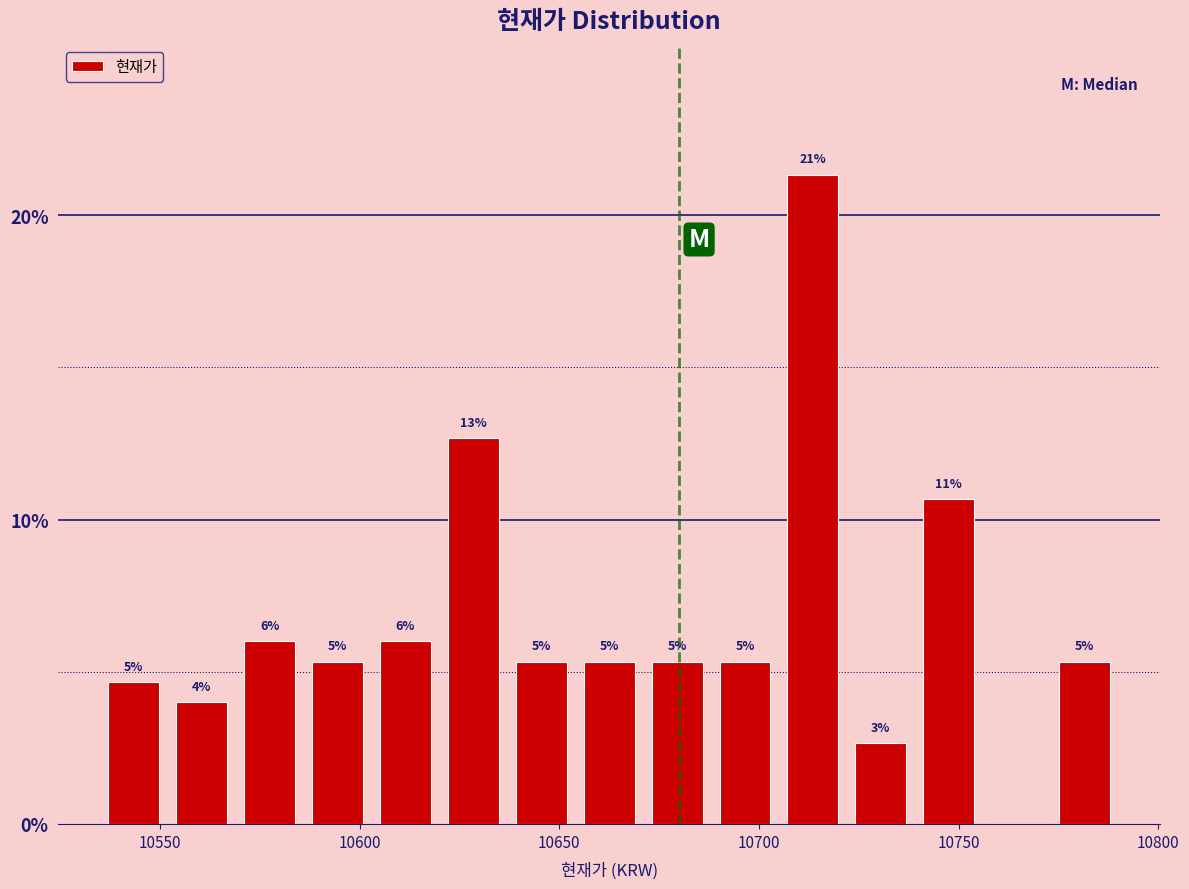

Read against the x-axis, roughly where is the centre of the tallest bar?

10715